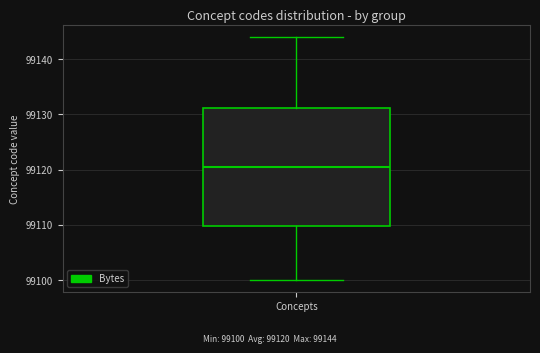

Where does the upper whisker of the box for Concepts end on the y-axis? The values are not printed on the chart, so give them approximately, as read against the axis.

99144